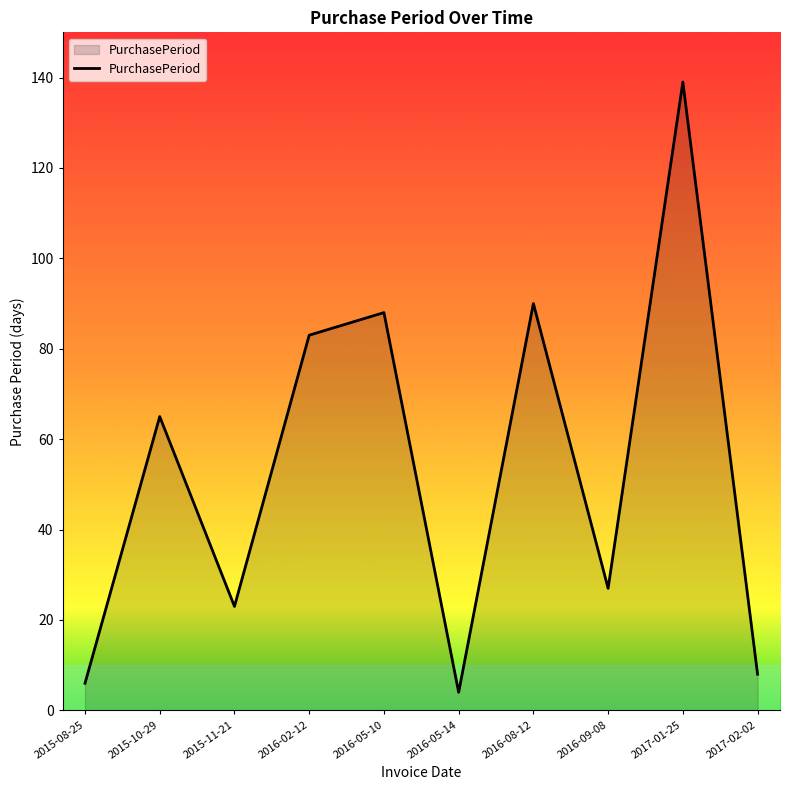

Reading left to right, list all the values displayed in this chart.

2015-08-25=6	2015-10-29=65	2015-11-21=23	2016-02-12=83	2016-05-10=88	2016-05-14=4	2016-08-12=90	2016-09-08=27	2017-01-25=139	2017-02-02=8